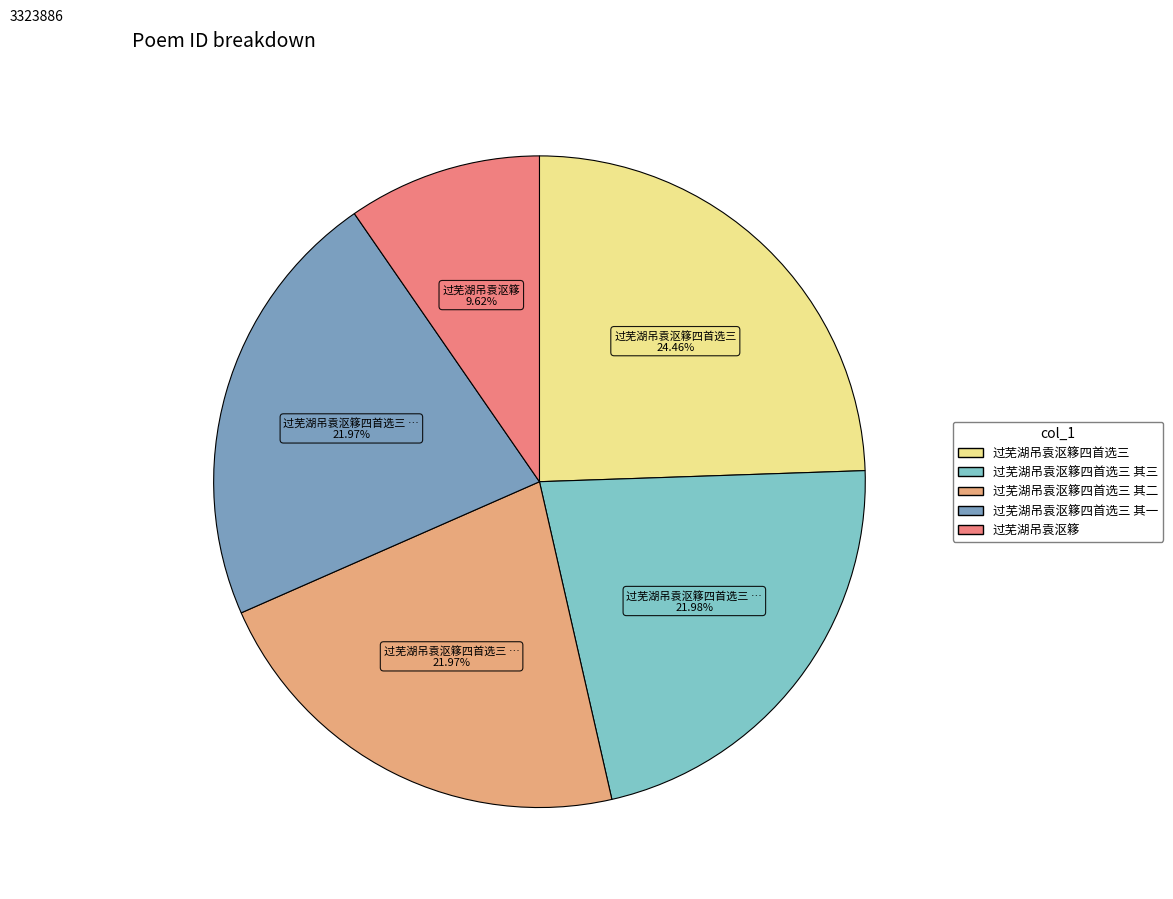

Does any single category account for the majority?

No